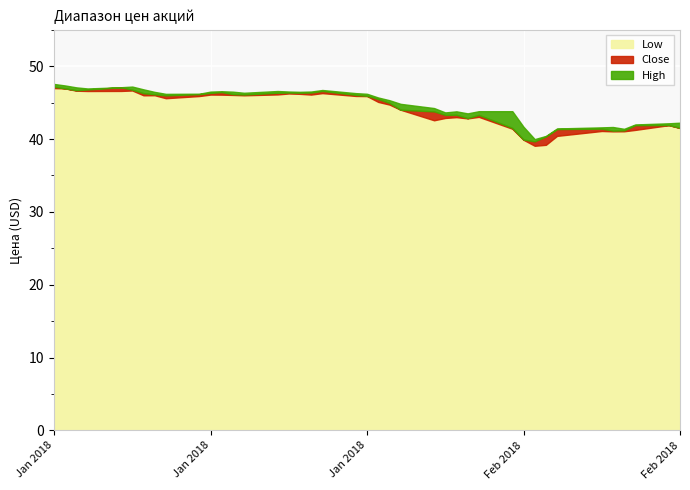

Which series has the widest spread of values?

High